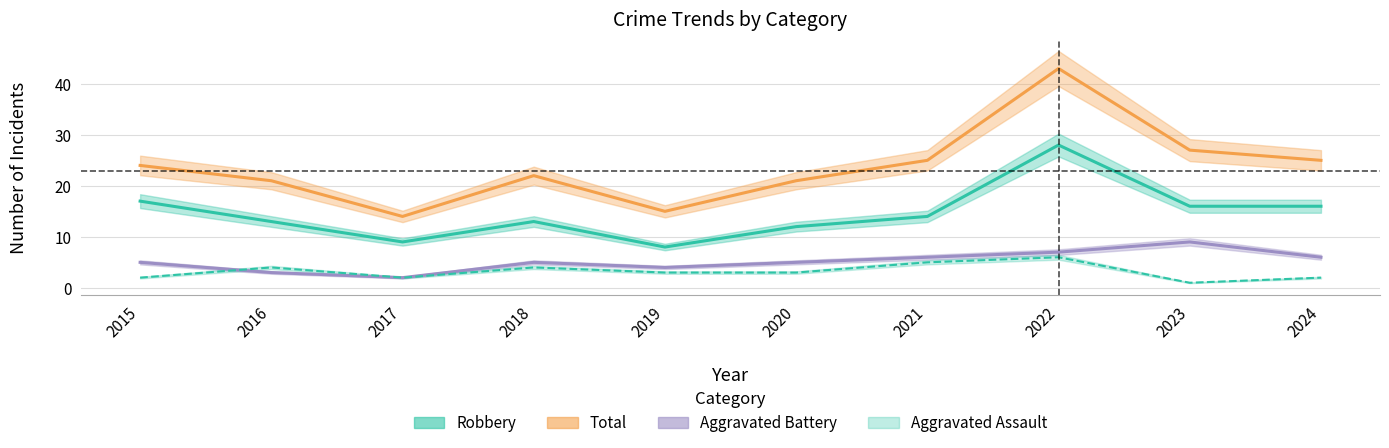

Reading left to right, transcribe all the data shown in this chart.

Aggravated Assault: 2015=2	2016=4	2017=2	2018=4	2019=3	2020=3	2021=5	2022=6	2023=1	2024=2
Aggravated Battery: 2015=5	2016=3	2017=2	2018=5	2019=4	2020=5	2021=6	2022=7	2023=9	2024=6
Robbery: 2015=17	2016=13	2017=9	2018=13	2019=8	2020=12	2021=14	2022=28	2023=16	2024=16
Total: 2015=24	2016=21	2017=14	2018=22	2019=15	2020=21	2021=25	2022=43	2023=27	2024=25